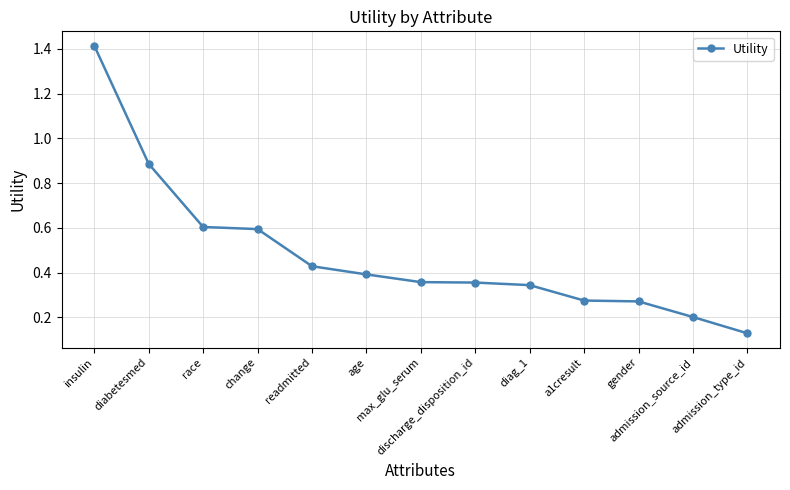

True or false: the data has more than 2 interior local peaks.

False